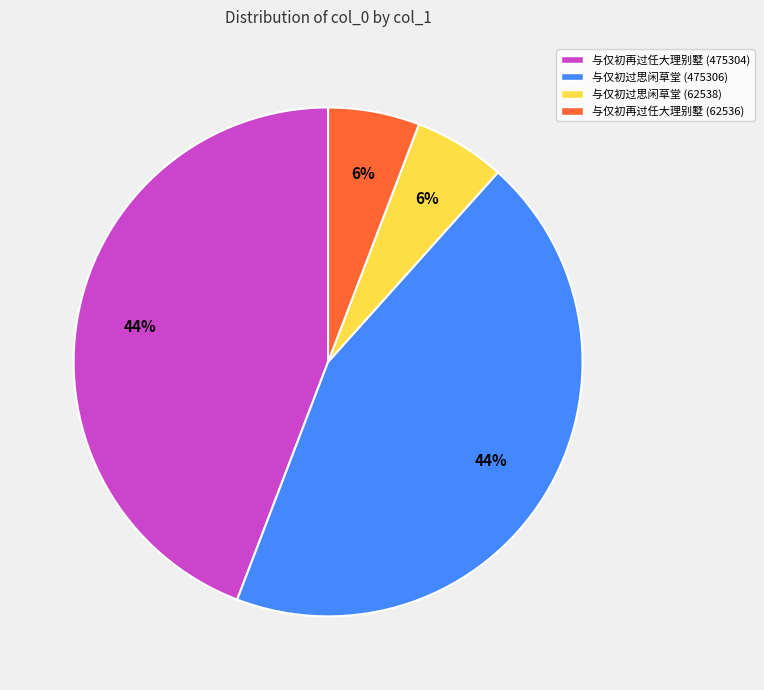

Is 与仅初再过任大理别墅 (62536) the majority of the pie?

No